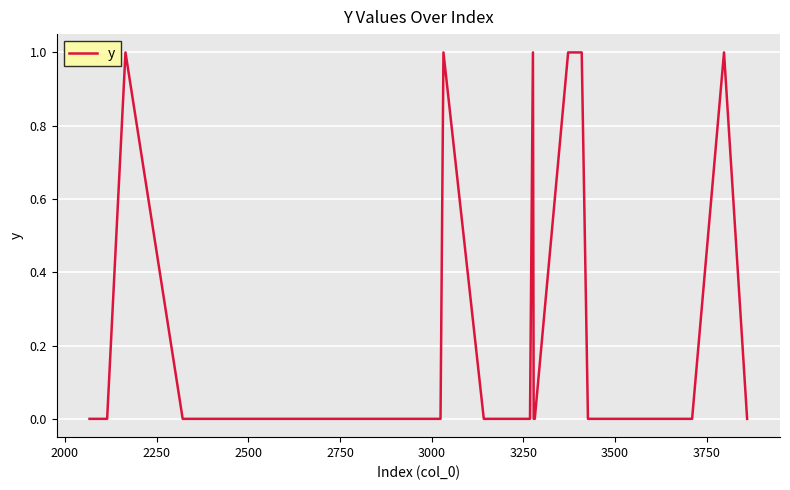

Reading left to right, transcribe all the data shown in this chart.

0	0	0	0	0	1	0	0	0	0	0	0	0	0	0	0	0	0	0	1	0	0	0	1	0	0	1	1	0	0	0	0	0	0	0	0	0	0	1	0